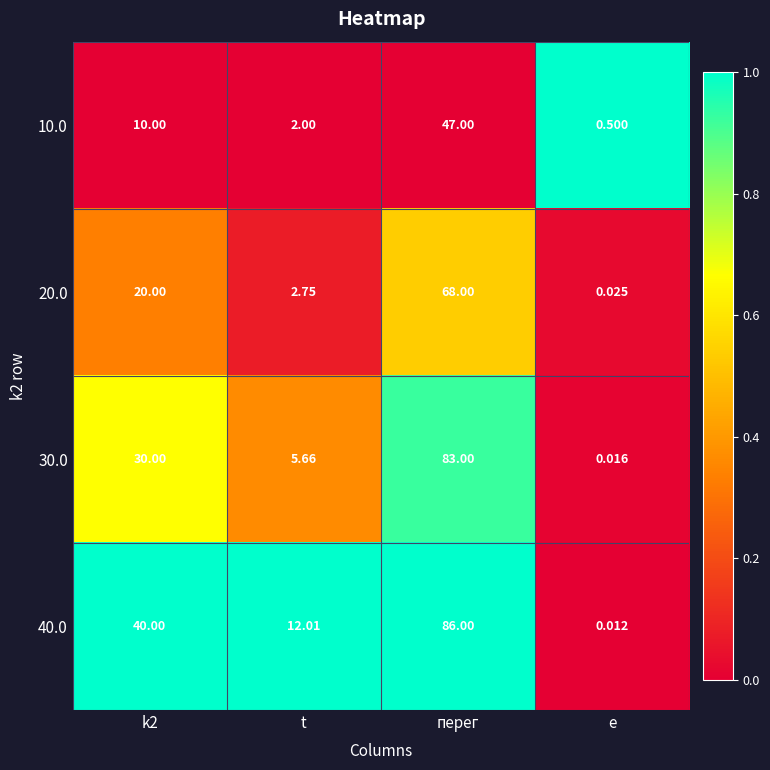

Is the value of 20.0 at перег greater than the value of 10.0 at k2?

Yes